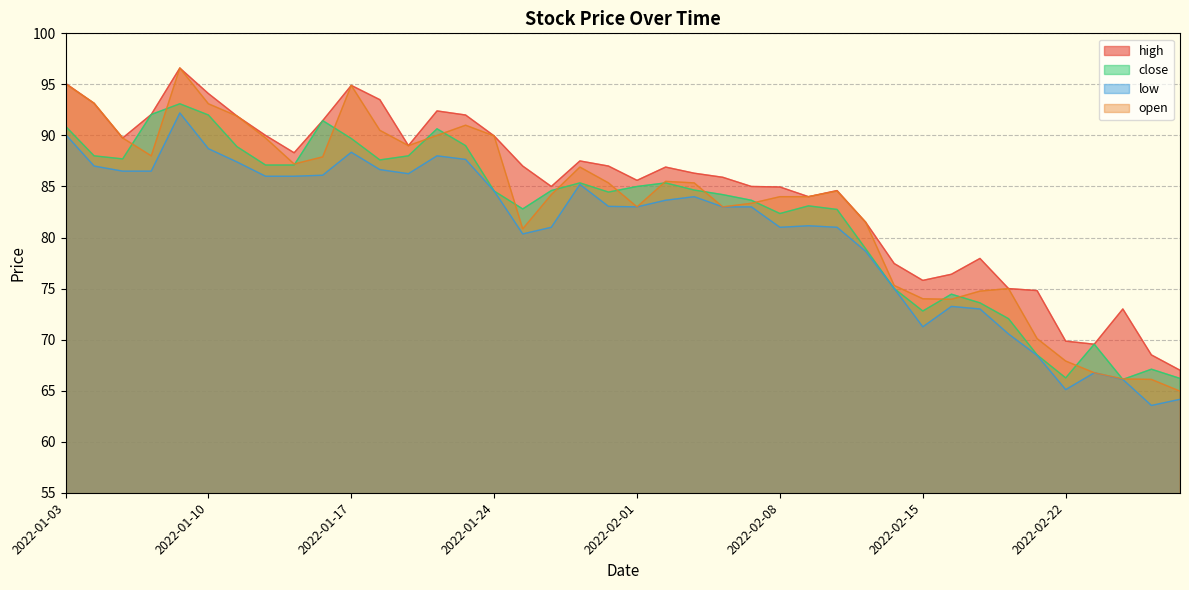

What are all the series names shown in the legend?

high, close, low, open